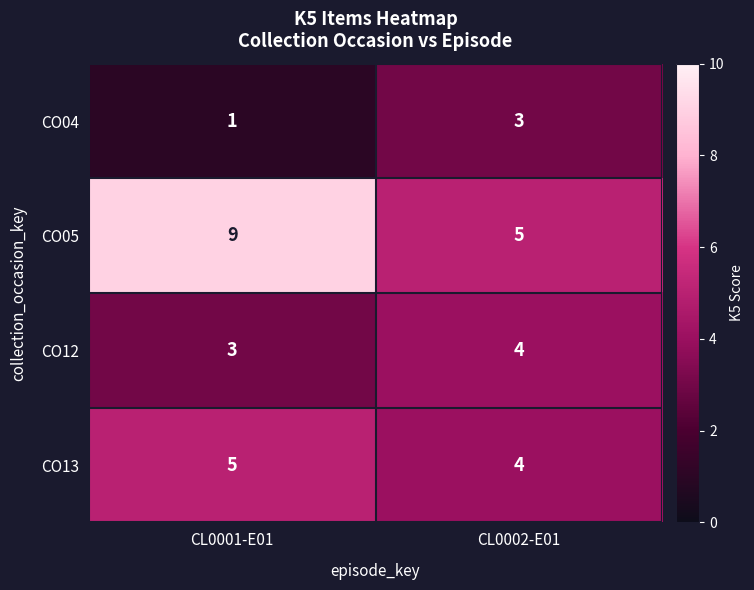

What is the lowest value of the CO13 series?

4